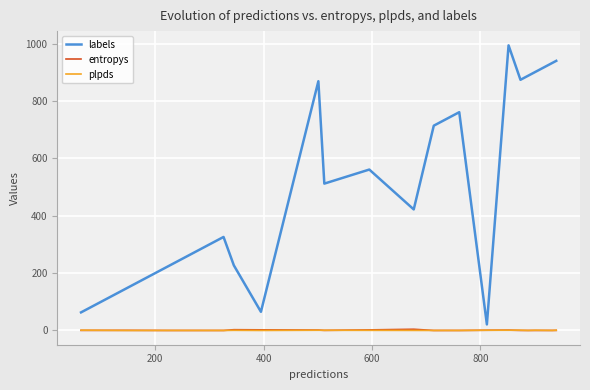

Does the chart have visible grid lines?

Yes